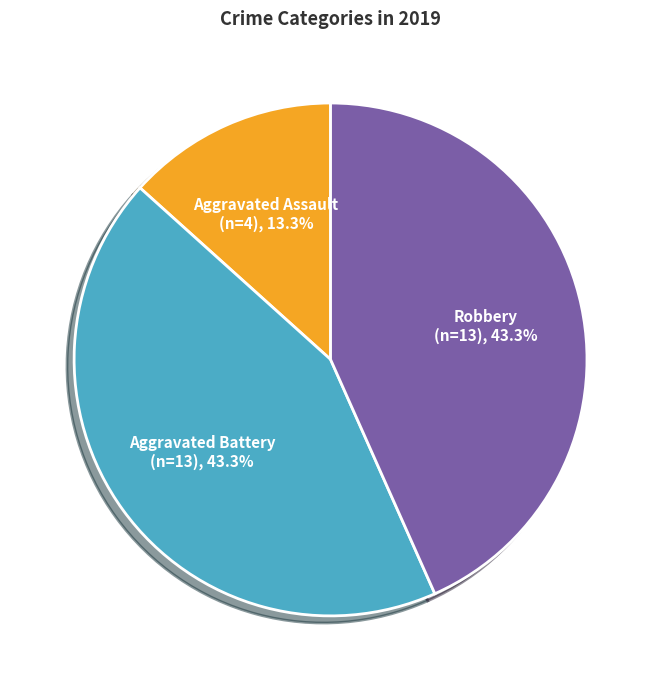

Is there a majority slice in this chart?

No